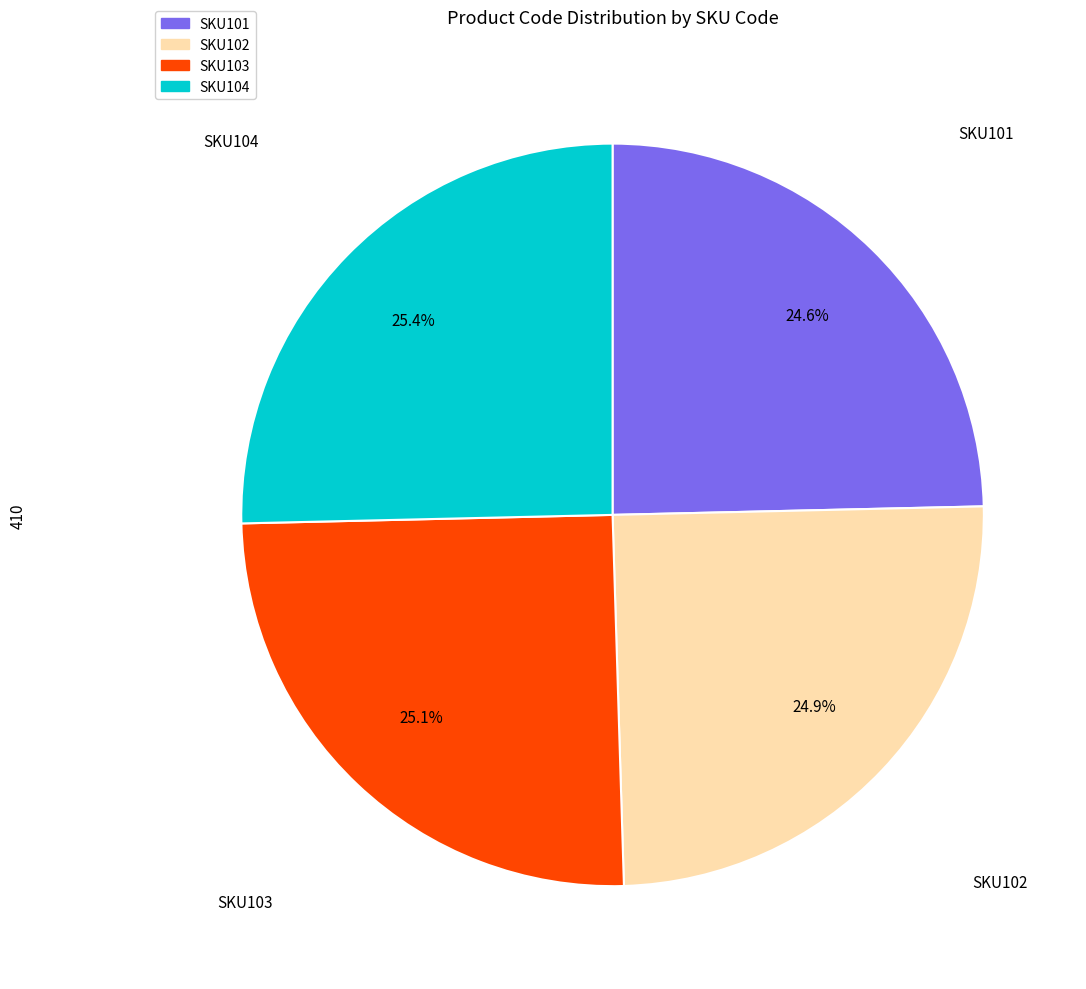

What percentage is NOT represented by SKU101?

75.4%